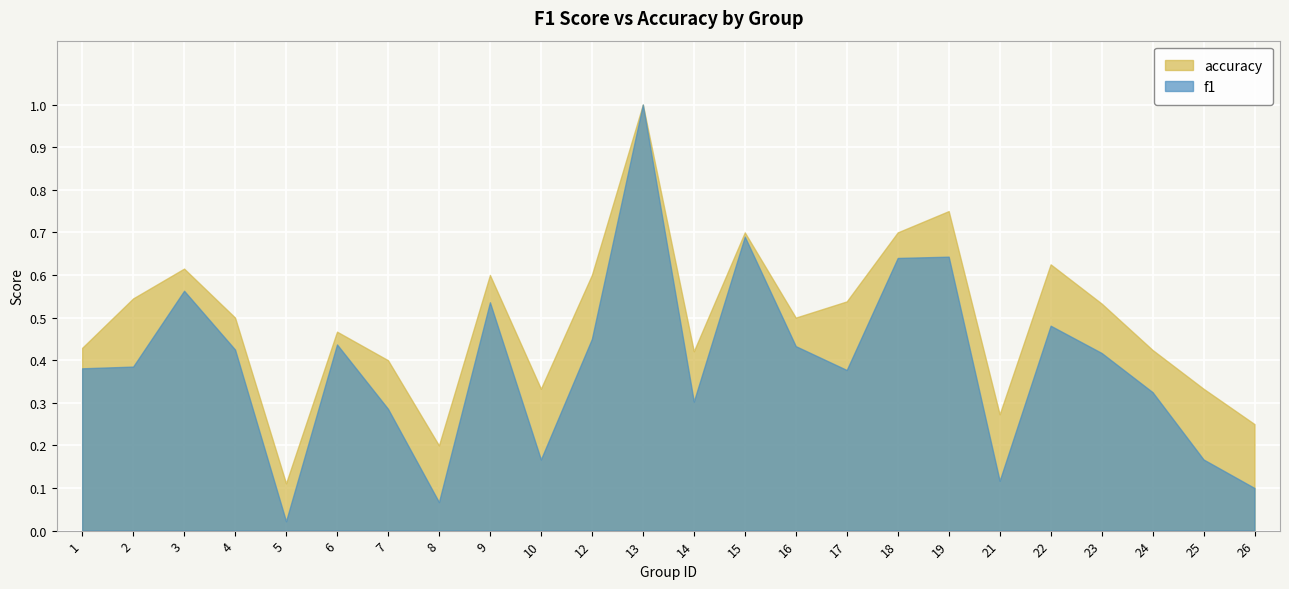

List the series in order of their overall mean, highest first.

accuracy, f1